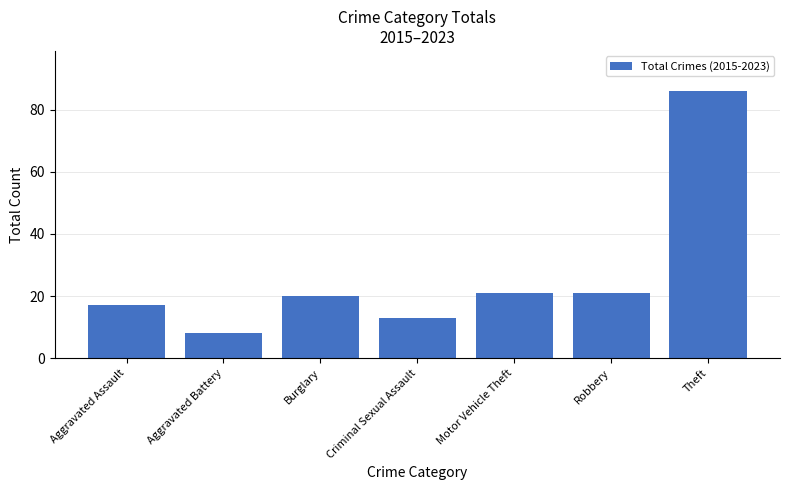

Read the value at Aggravated Assault.

17